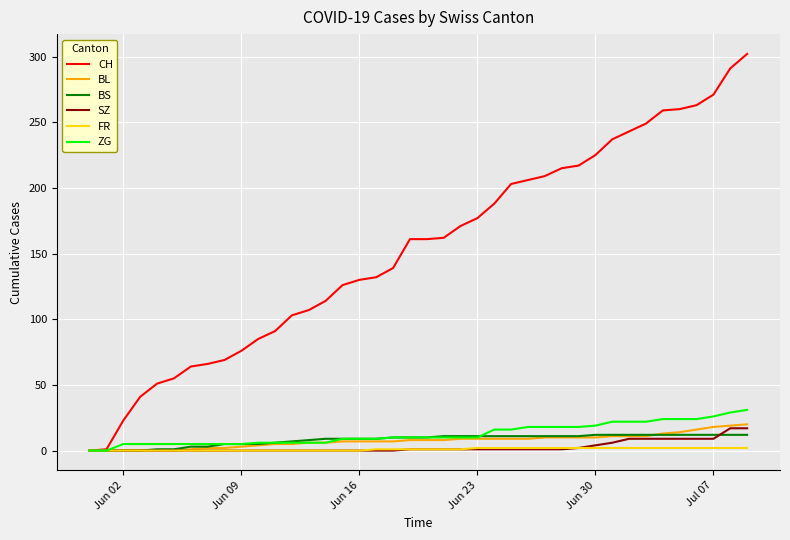

Which series has the largest total across all categories?

CH